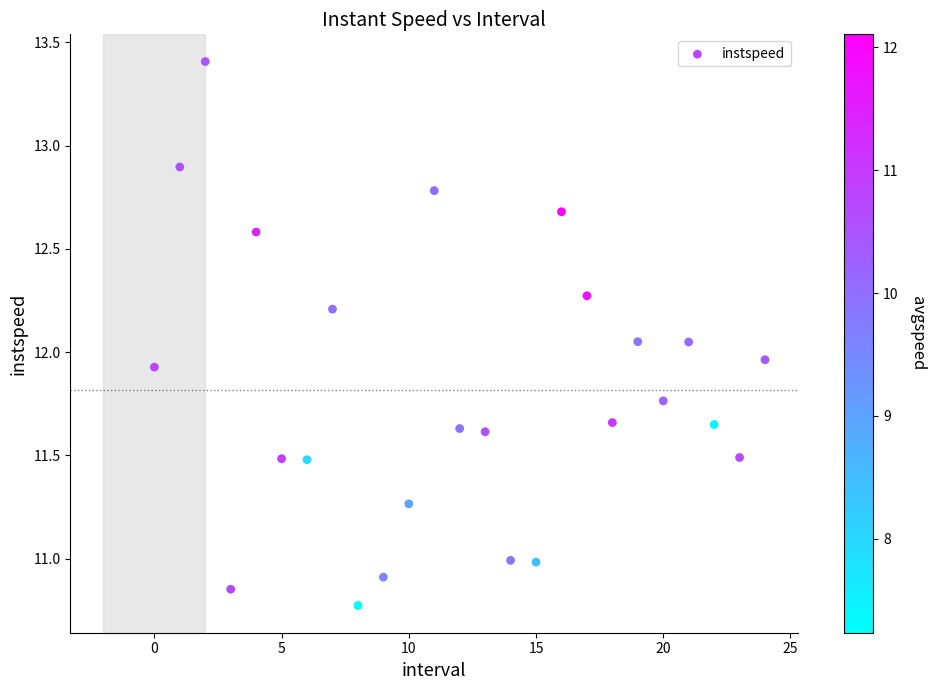

What is the range of Y values (max minus min)?

2.6